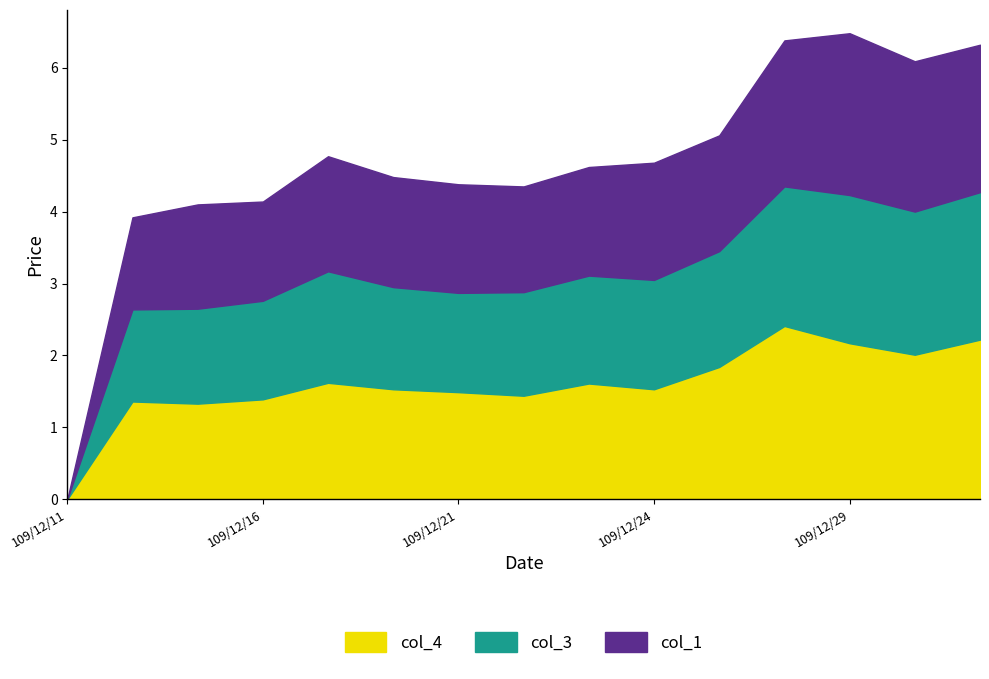

True or false: col_1 and col_3 cross at least once.

False